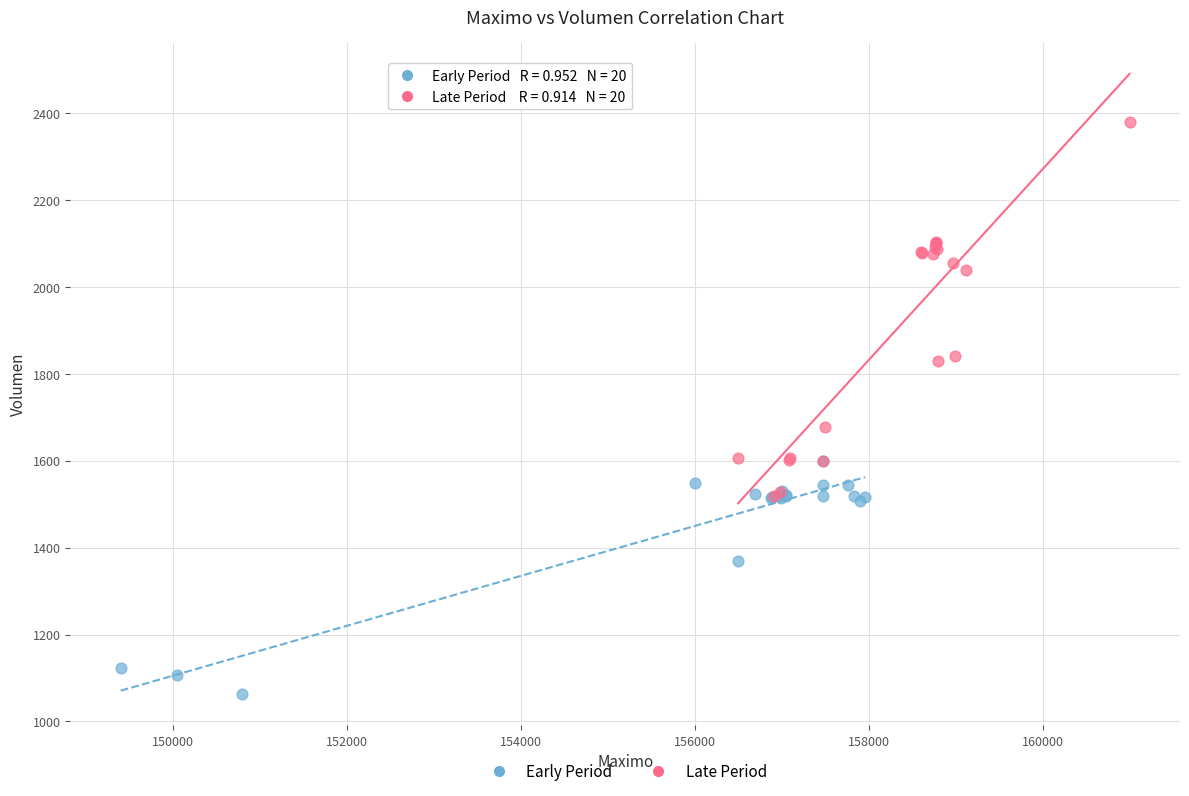

Which series reaches the maximum Y coordinate?

Late Period